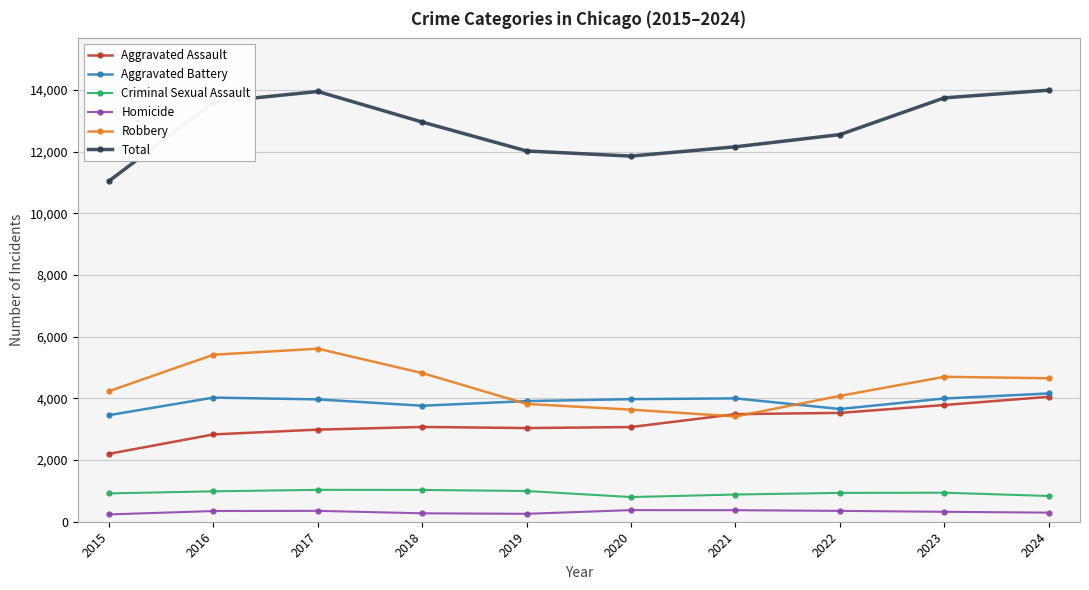

Which series has the widest spread of values?

Total